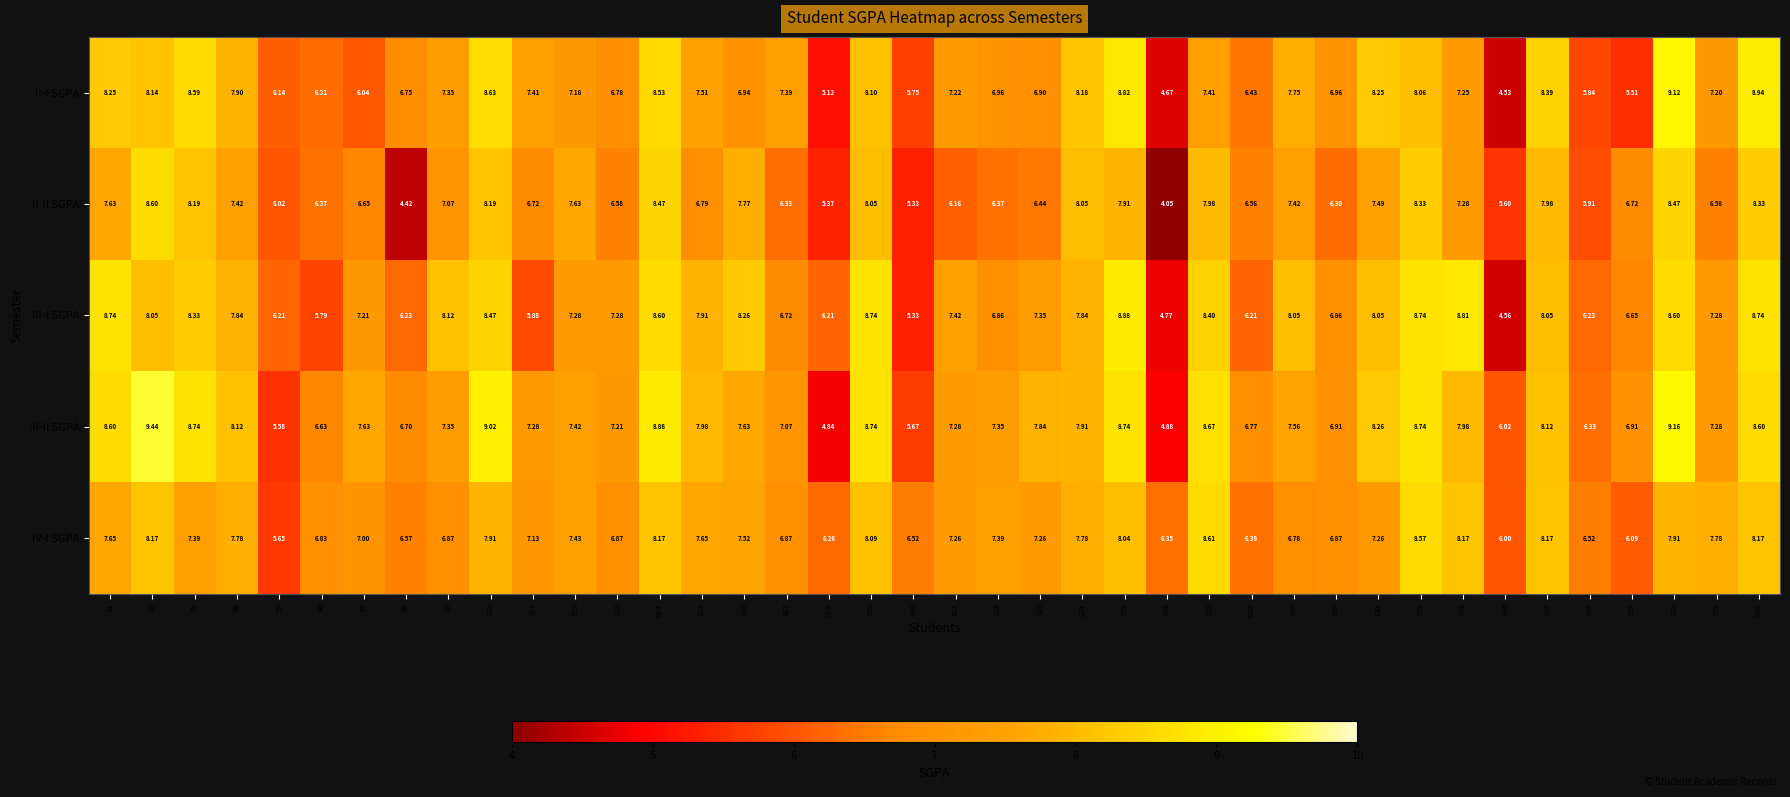

Is the value of II-I SGPA at S6 greater than the value of III-I SGPA at S40?

No